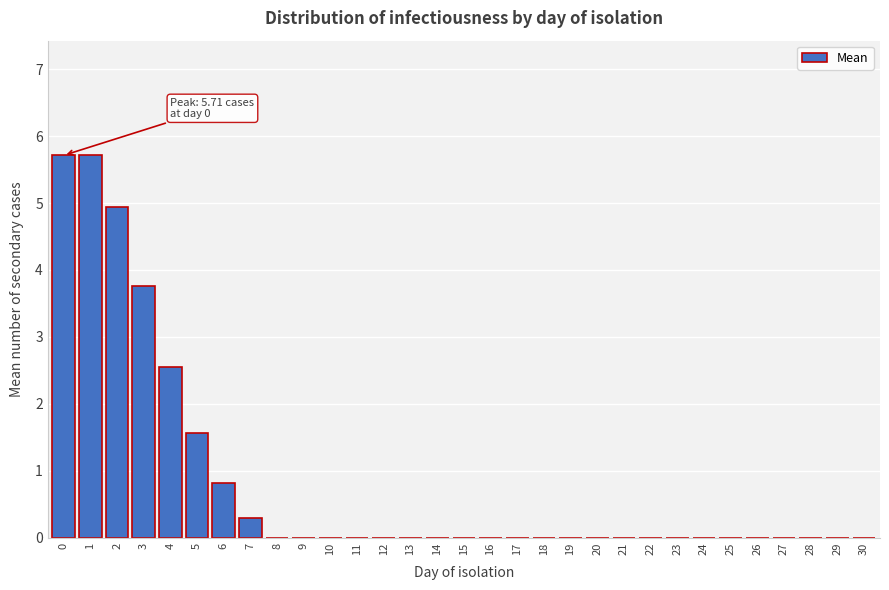

What is the change in value from 1 to 15?

-5.7